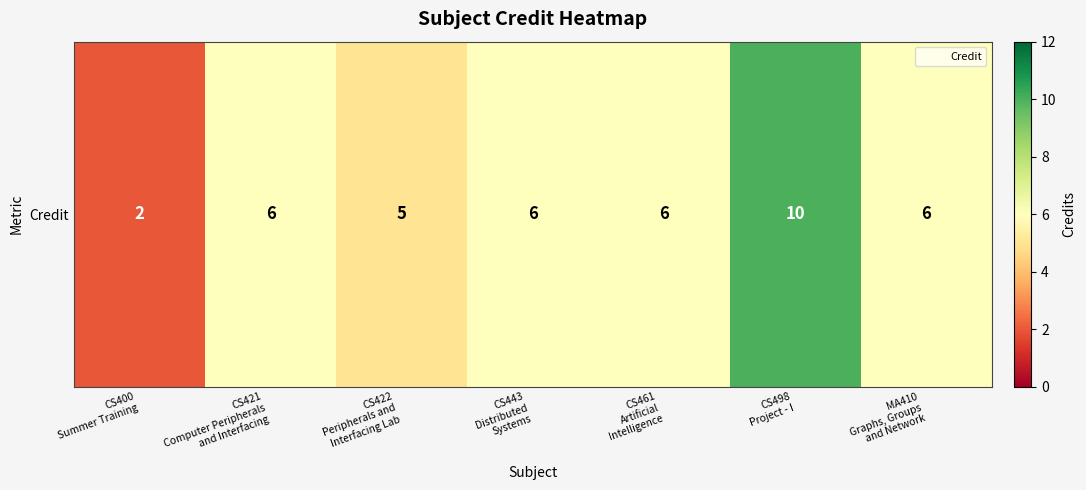

List the labels in order of value, smallest first.

CS400
Summer Training, CS422
Peripherals and
Interfacing Lab, CS421
Computer Peripherals
and Interfacing, CS443
Distributed
Systems, CS461
Artificial
Intelligence, MA410
Graphs, Groups
and Network, CS498
Project - I